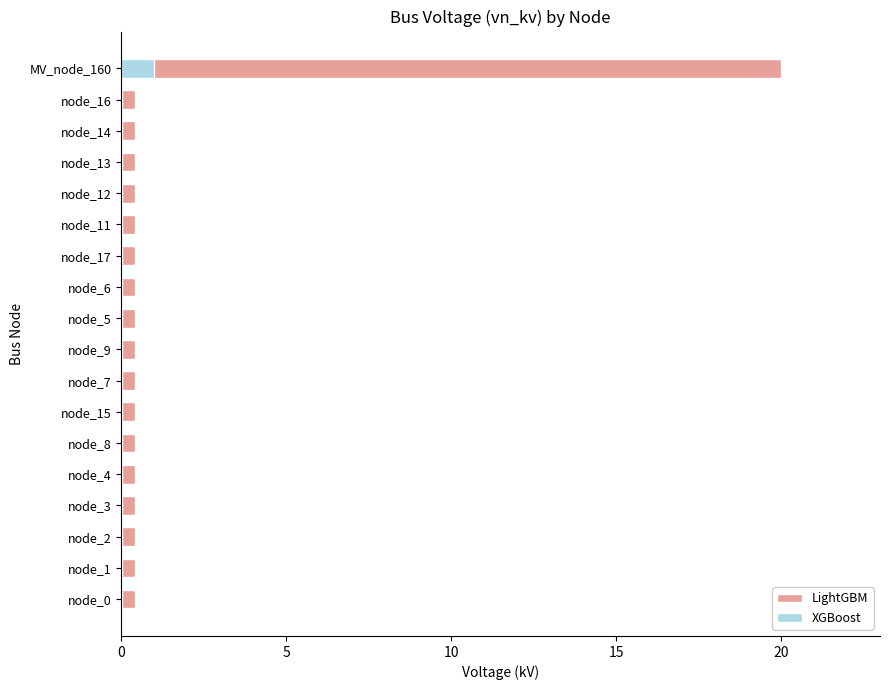

How many categories are shown in the chart?

18